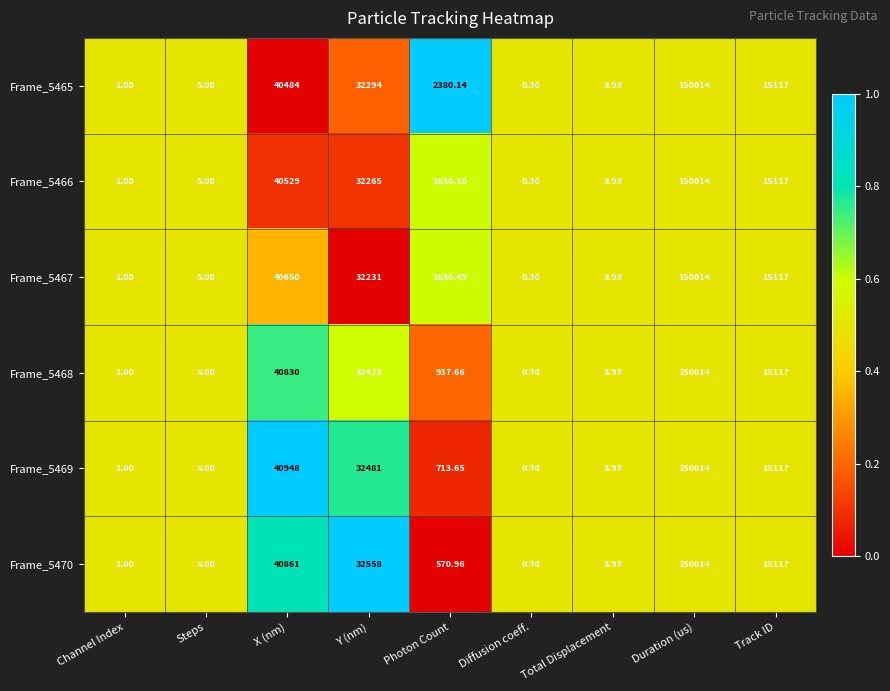

At which label is Frame_5470 closest to 75007?

X (nm)